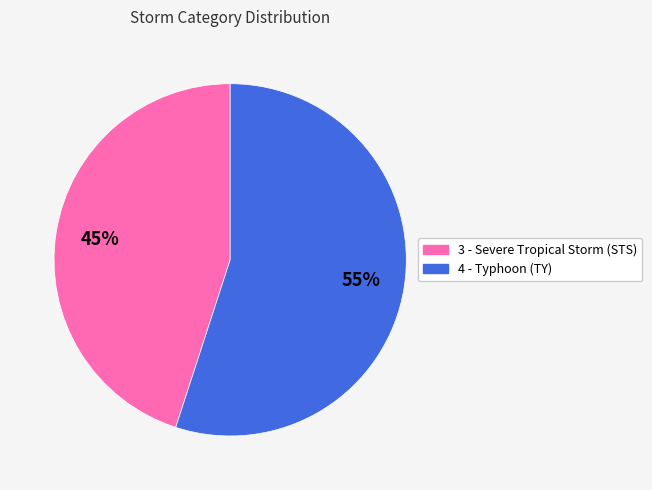

Do 4 - Typhoon (TY) and 3 - Severe Tropical Storm (STS) together represent more than half of the pie?

Yes